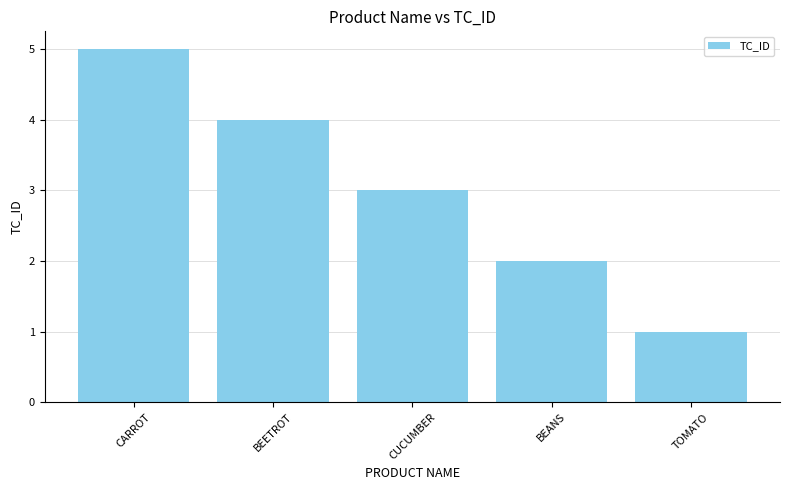

What value does the data have at CARROT?

5